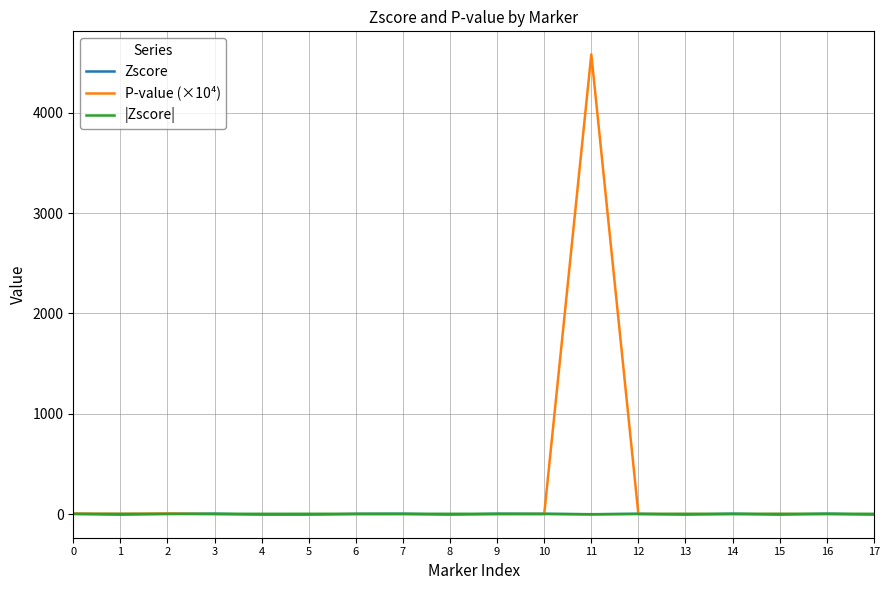

At which category is the sum across all series the highest?

11